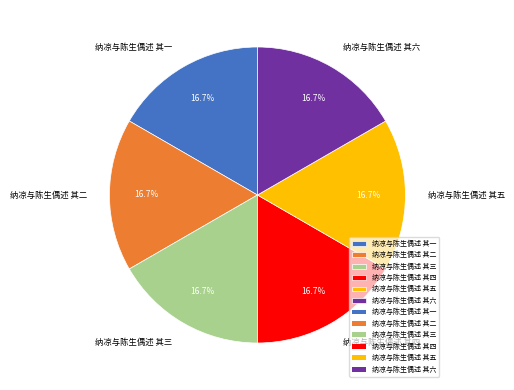

What is the ratio of the value at 纳凉与陈生偶述 其二 to the value at 纳凉与陈生偶述 其一?

1.0